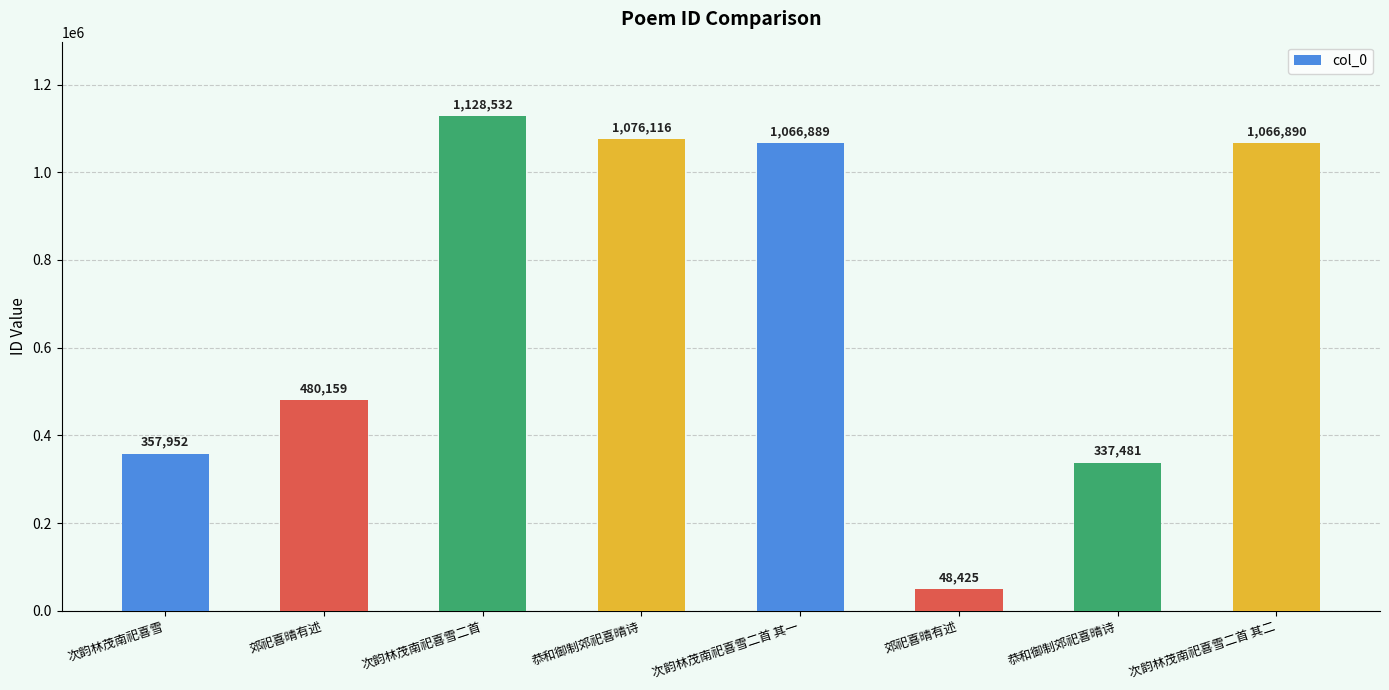

What is the change in value from 次韵林茂南祀喜雪二首 to 恭和御制郊祀喜晴诗?

-52416